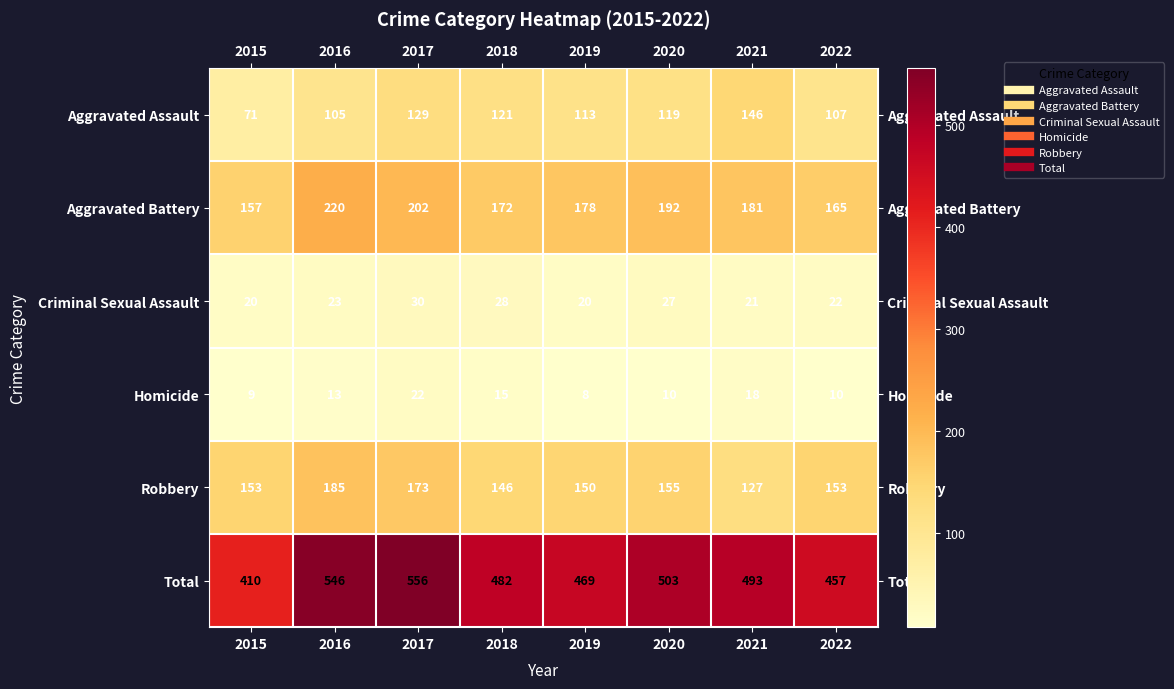

True or false: Criminal Sexual Assault has a value of 4 at 2019.

False